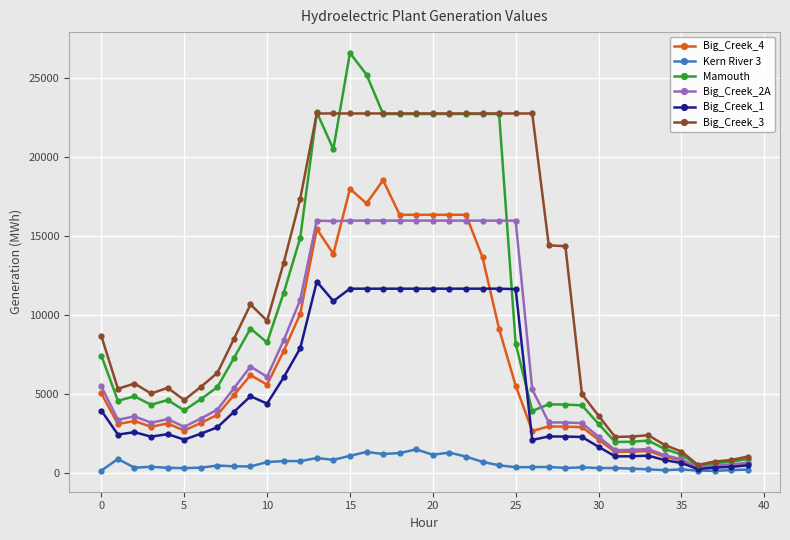

In Kern River 3, how many points are lower than both neighbors (excluding endpoints)?

11